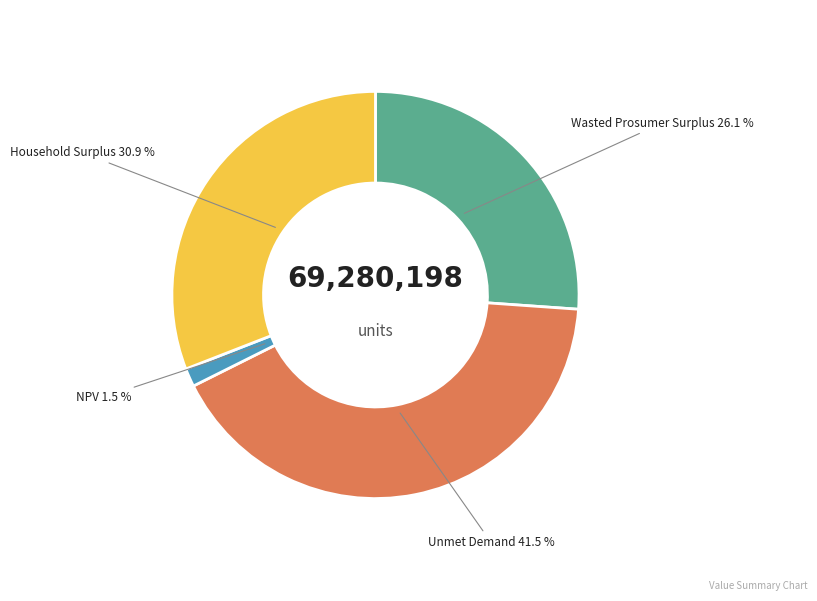

To the nearest percent, what percentage of the pie is Household Surplus?

31%